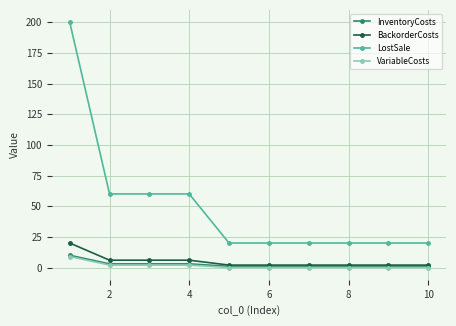

What is the difference between the second highest and second lowest values in the LostSale series?

40